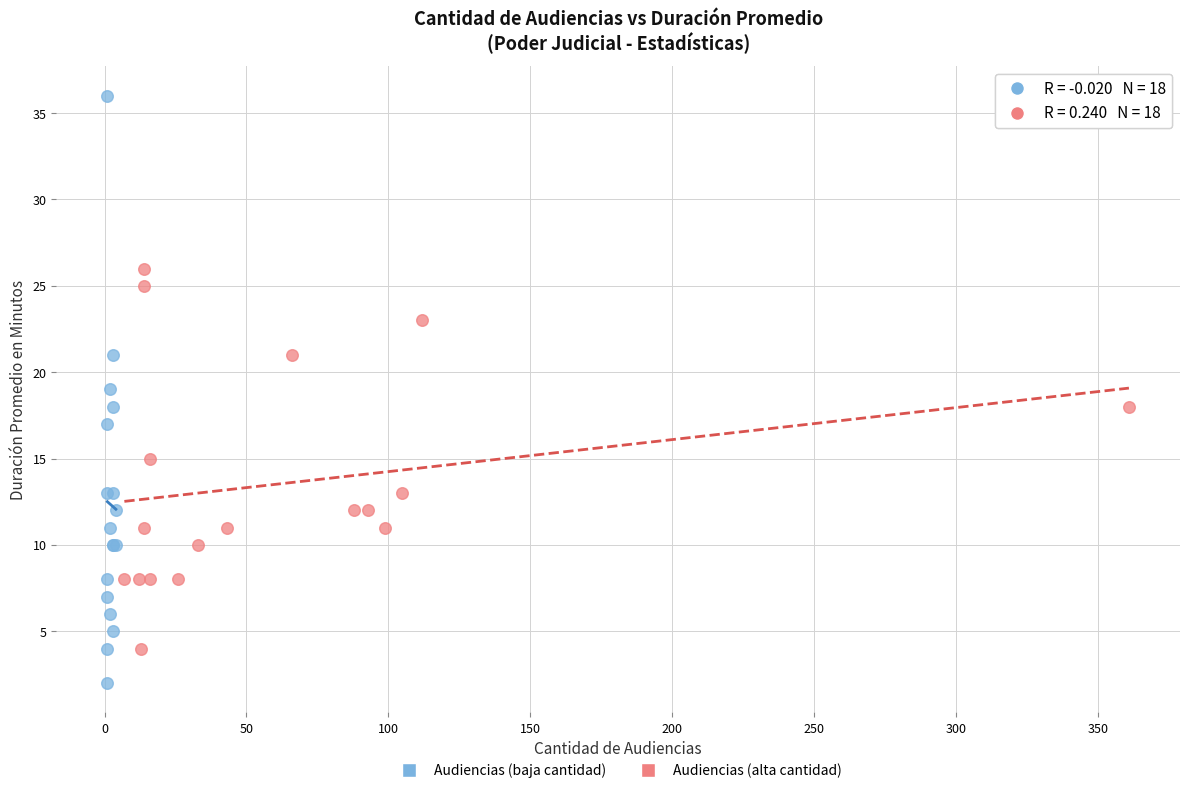

Which series contains the lowest Y value?

Audiencias (baja cantidad)